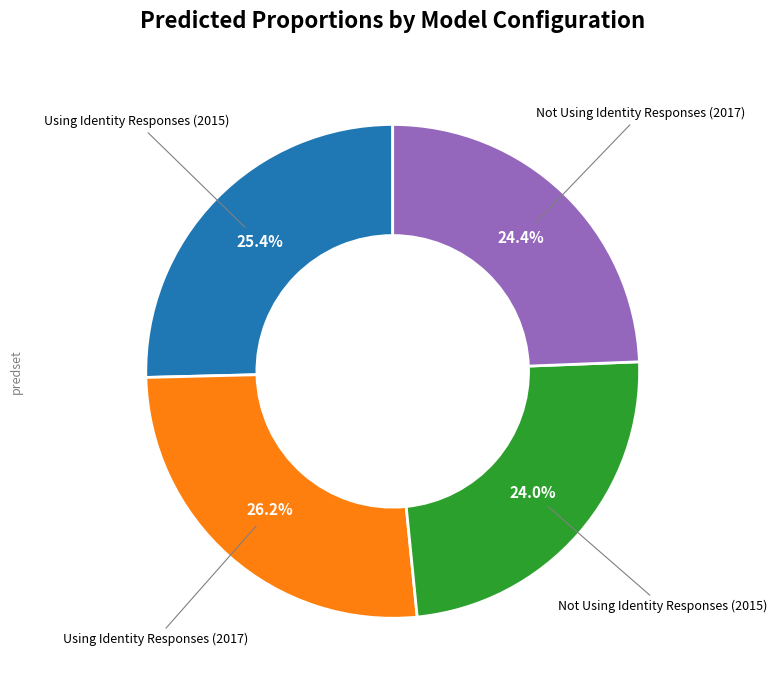

Does Not Using Identity Responses (2017) account for over 50% of the chart?

No